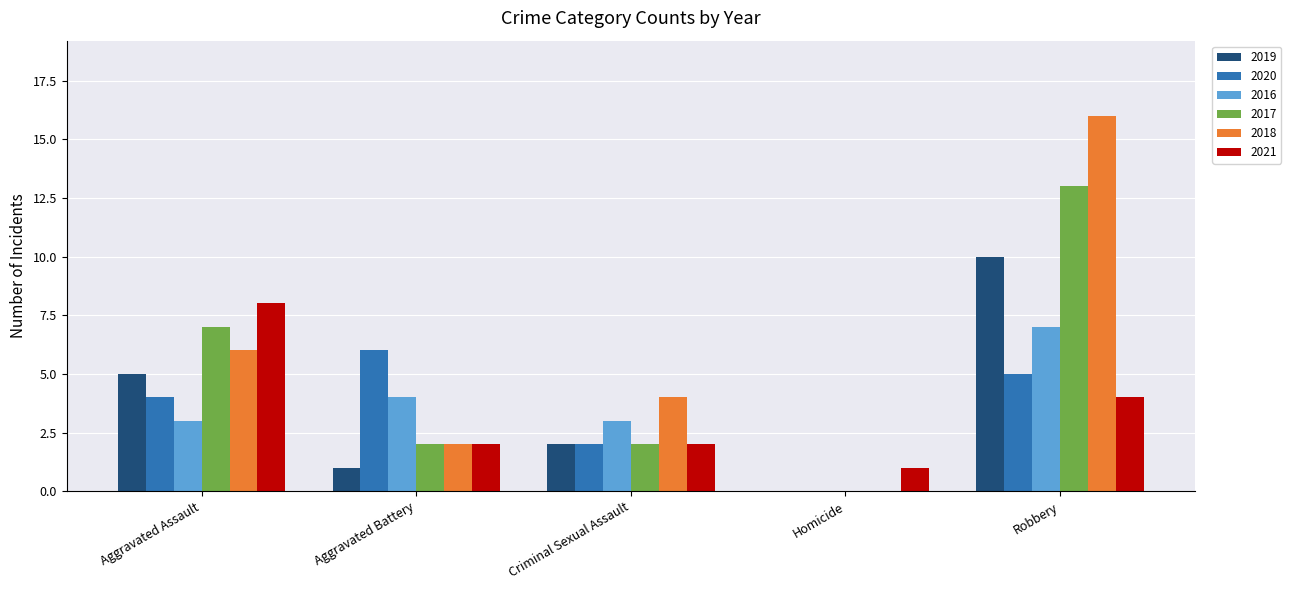

Are the bars grouped side by side (vs. stacked)?

Yes